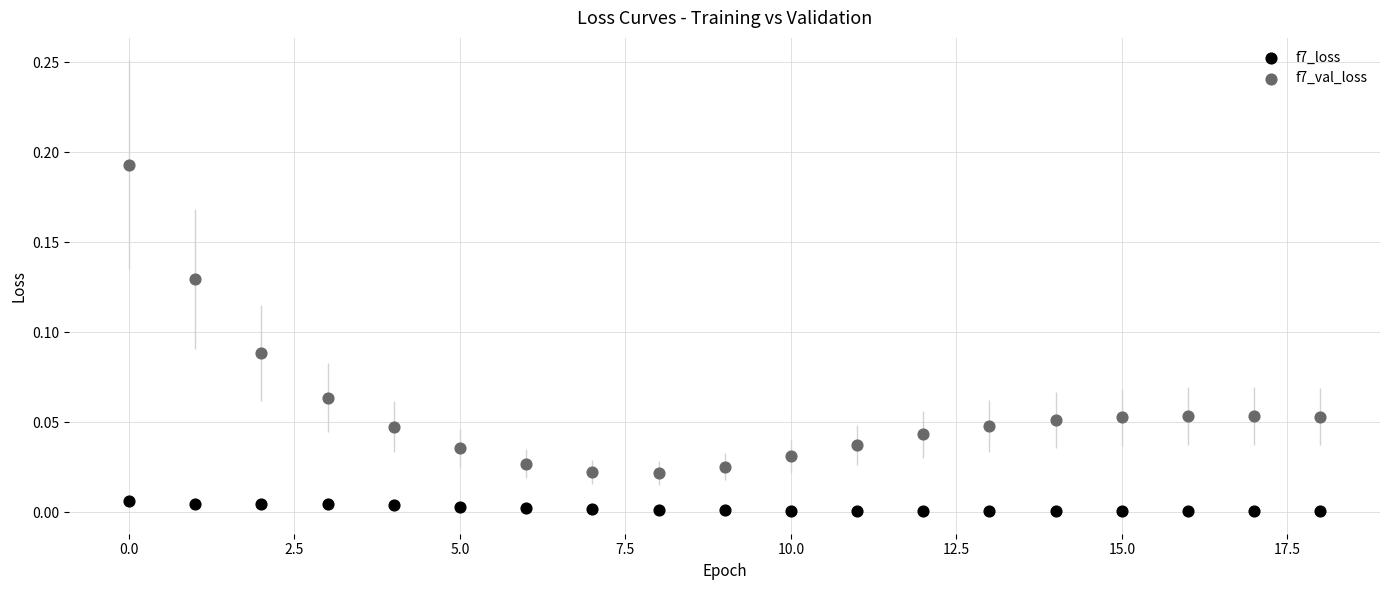

Which series has the widest spread of Y values?

f7_val_loss